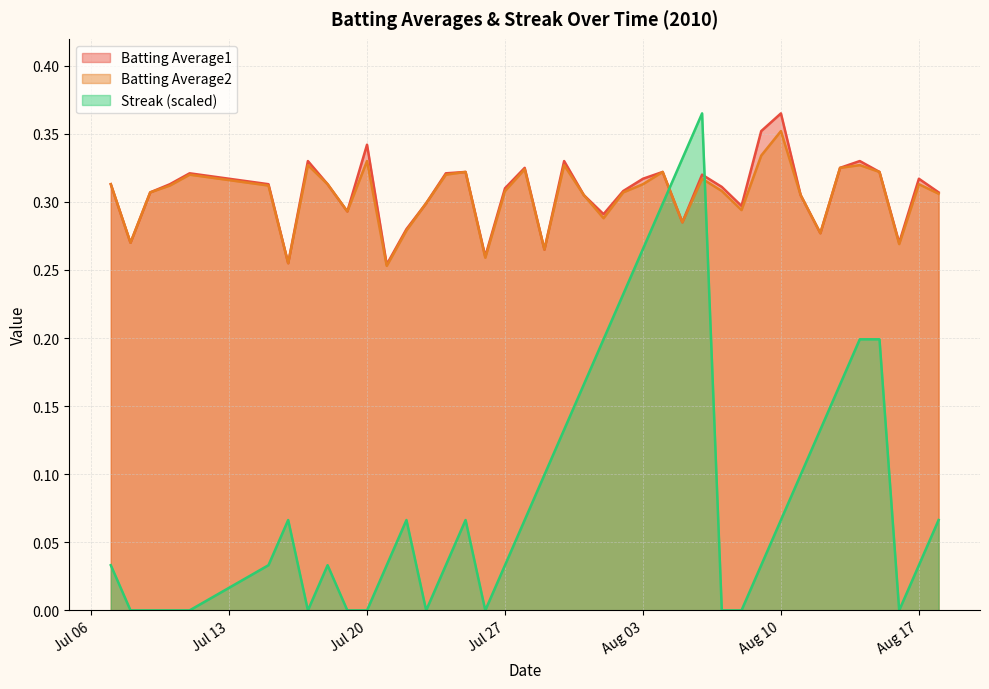

What is the difference between the second highest and second lowest values in the Batting Average2 series?

0.1